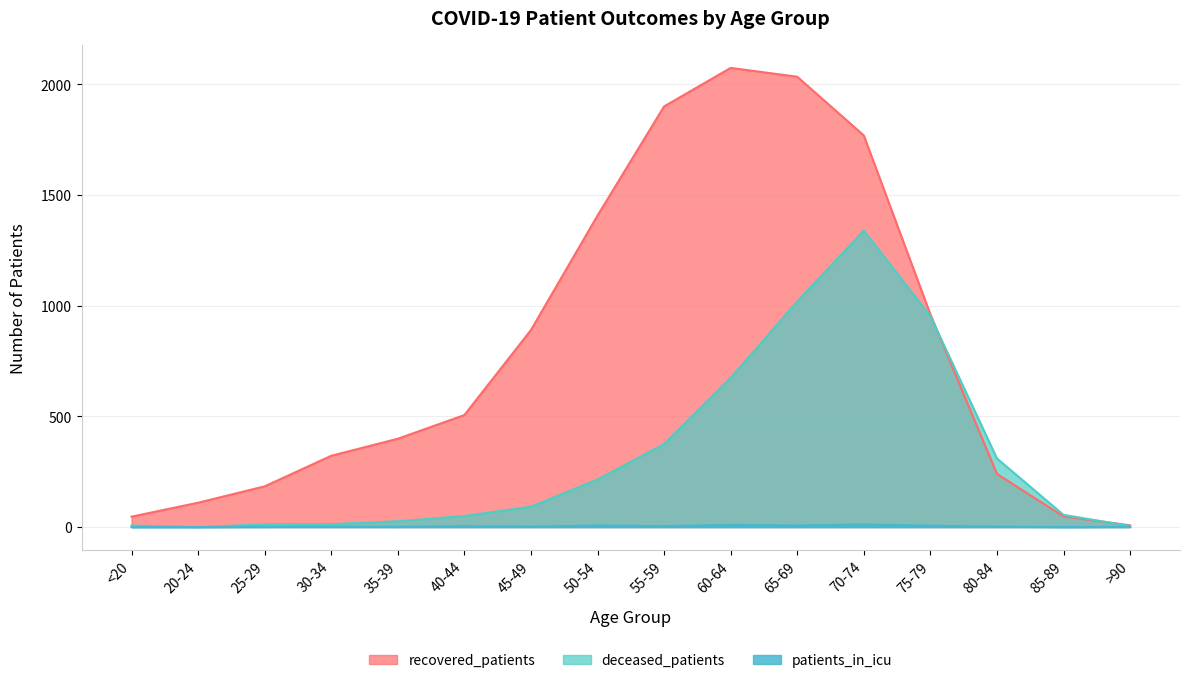

How many times do recovered_patients and deceased_patients cross each other?

2